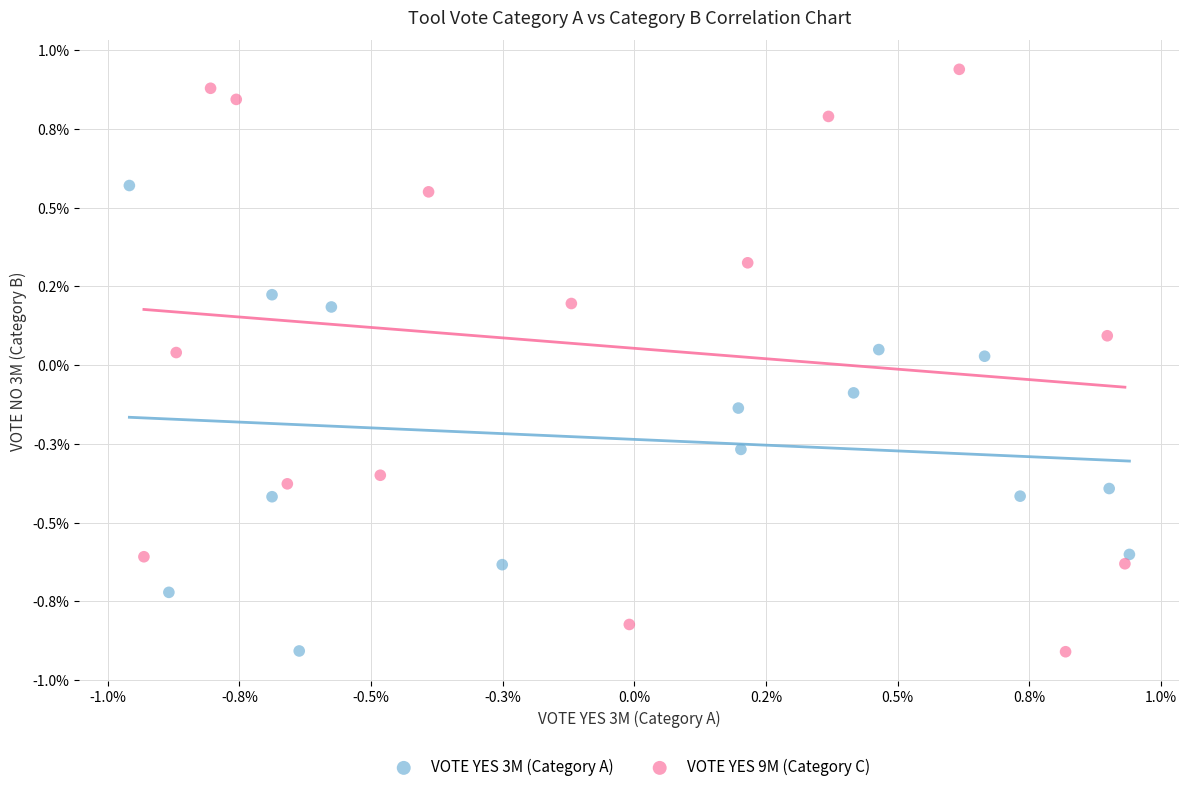

What are all the series names shown in the legend?

VOTE YES 3M (Category A), VOTE YES 9M (Category C)